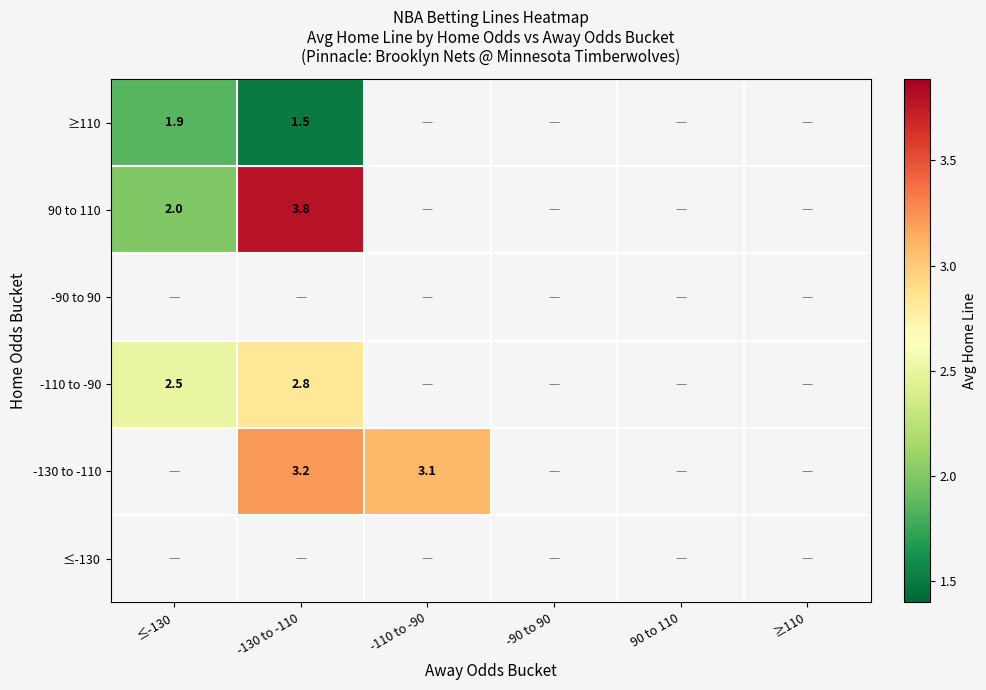

At which category does the chart reach its peak across all series?

-130 to -110